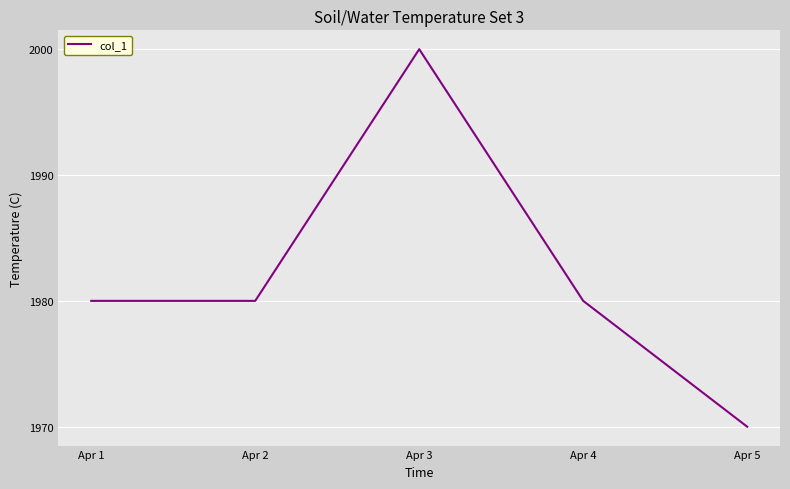

What is the sum of all values?

9910